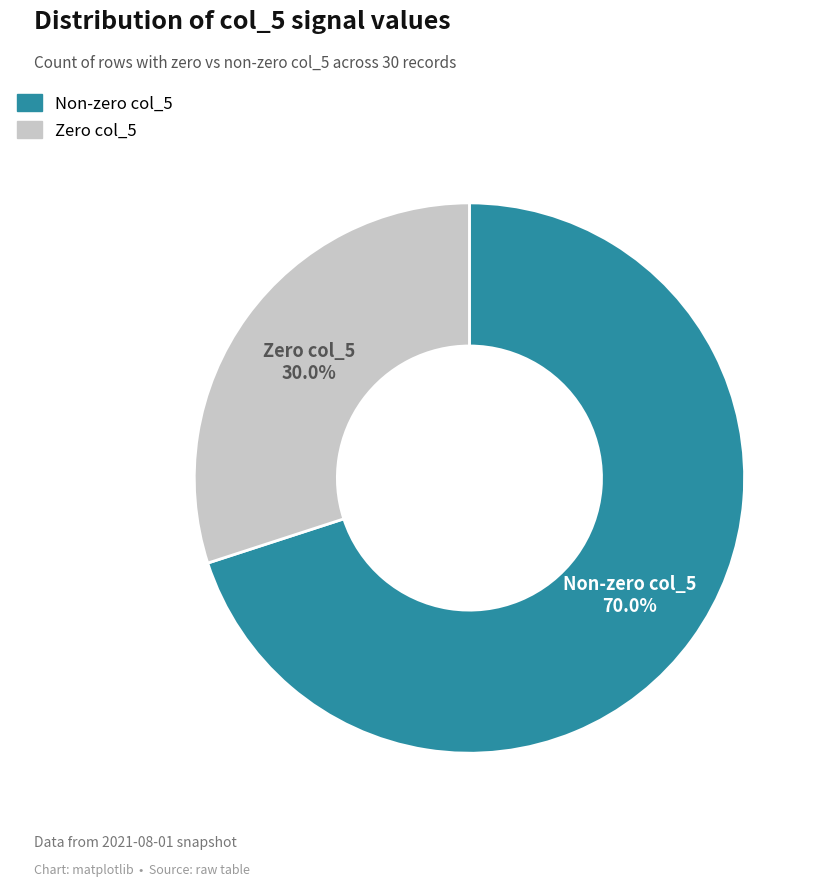

Is there a majority slice in this chart?

Yes